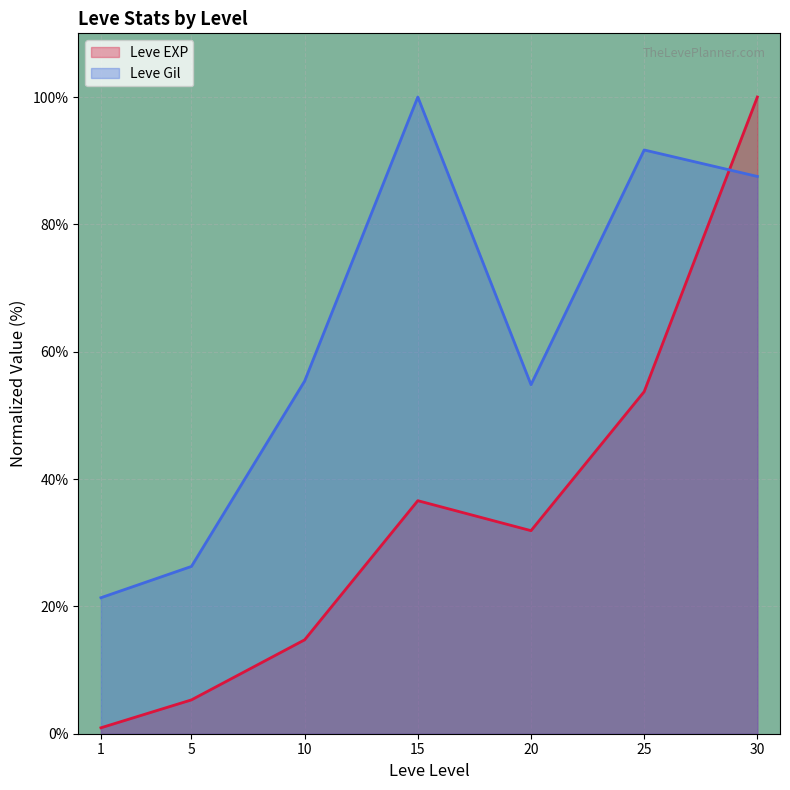

How many data points does each series have?

7